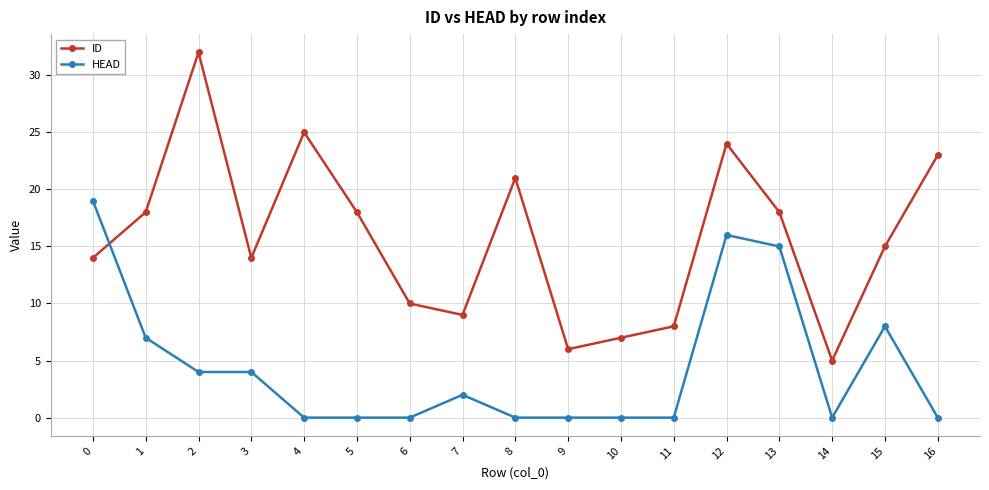

Which series ends up on top after the final intersection of ID and HEAD?

ID